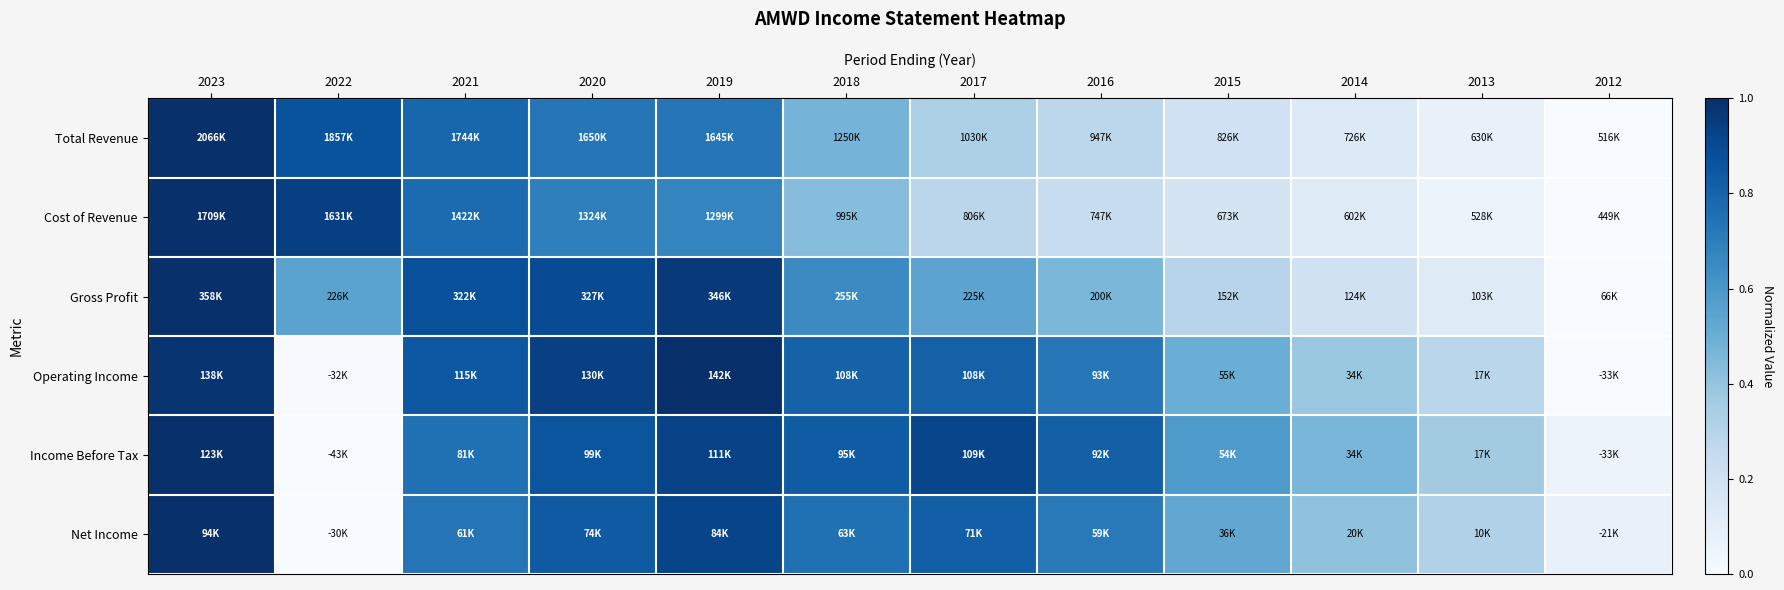

Between 2016 and 2019, which is larger?

2019